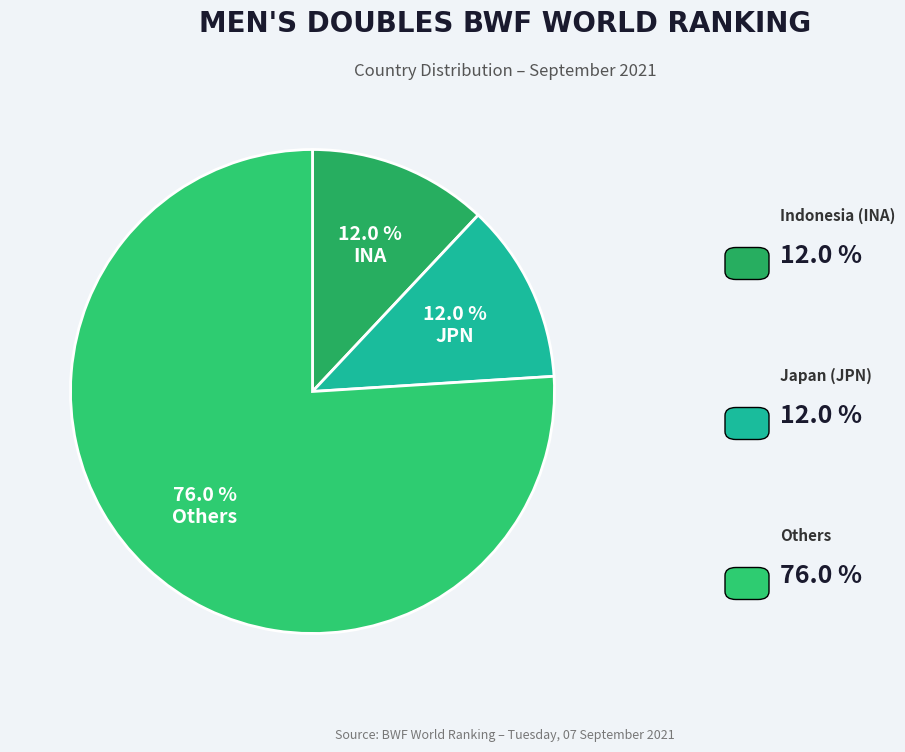

Does any single category account for the majority?

Yes